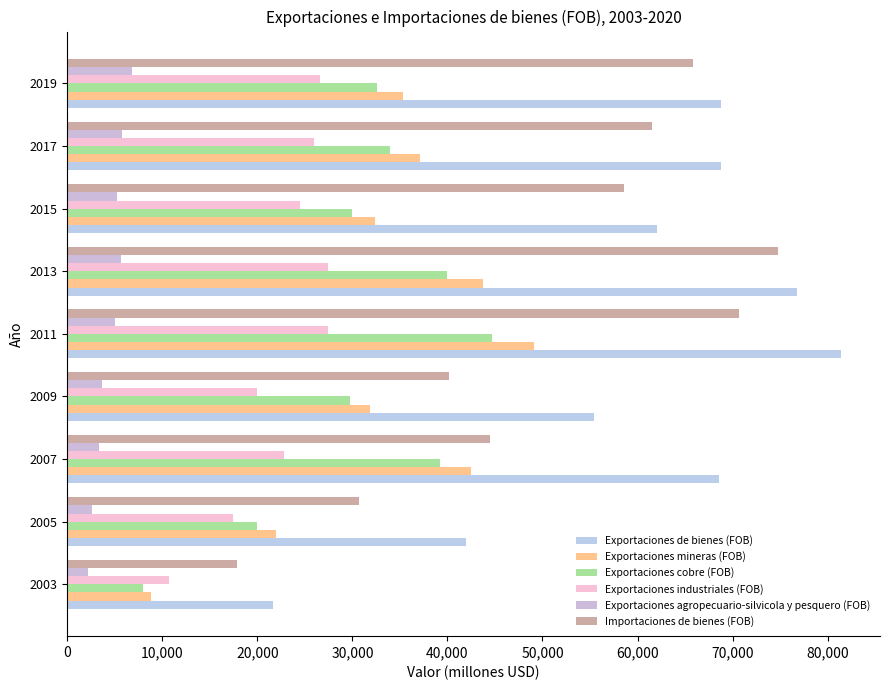

At which category is the sum across all series the highest?

2011